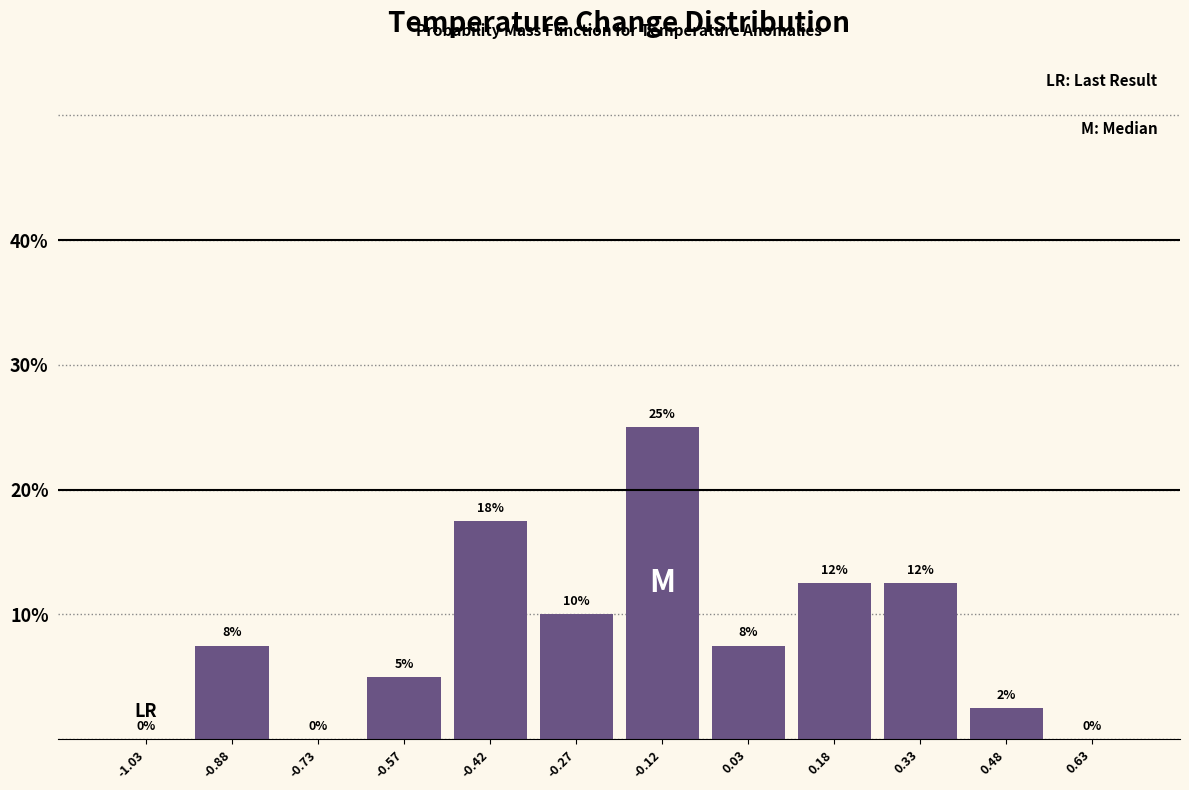

Over which range of the x-axis is the bar tallest?

-0.20 to -0.05